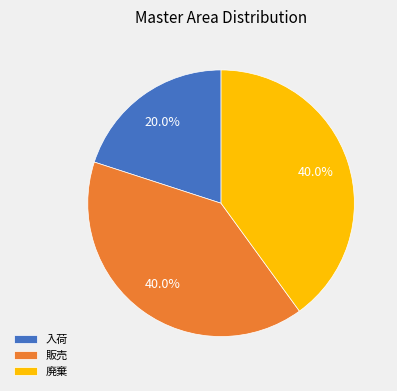

Is there a majority slice in this chart?

No